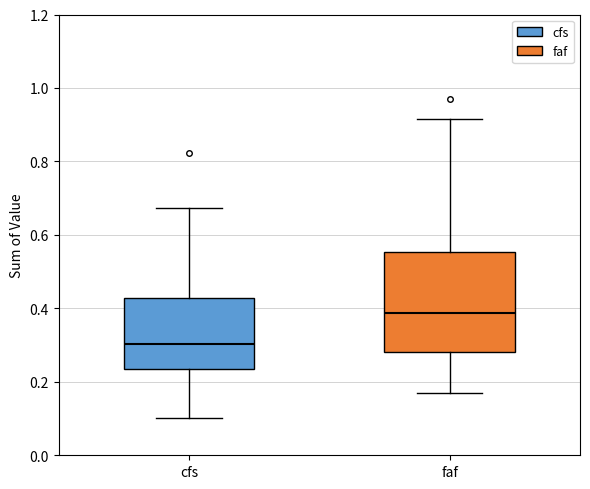

Reading left to right, transcribe this box plot: for each box, give where its median line is, the range the box spans, and where its two whiskers end, as read against the y-axis. The values are not printed on the chart, so give them approximately, as read against the axis.

cfs: median 0.30, box 0.24 to 0.42, whiskers 0.10 to 0.68
faf: median 0.38, box 0.28 to 0.56, whiskers 0.16 to 0.92